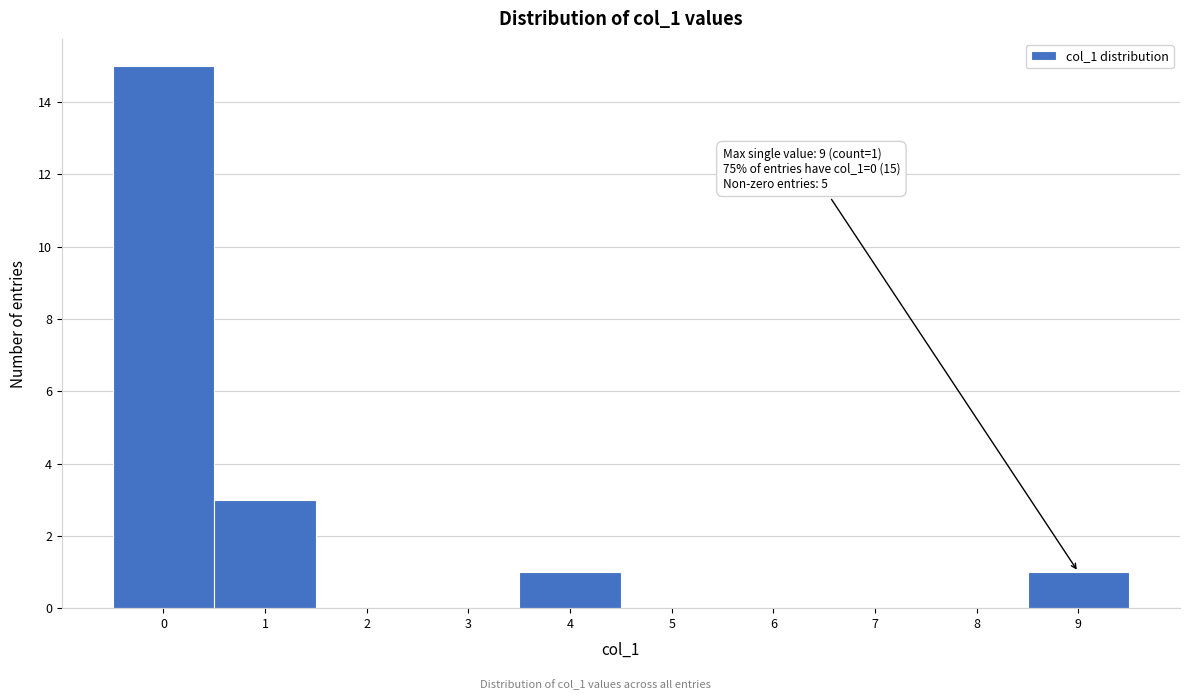

Over which range of the x-axis is the bar tallest?

-0.5 to 0.5